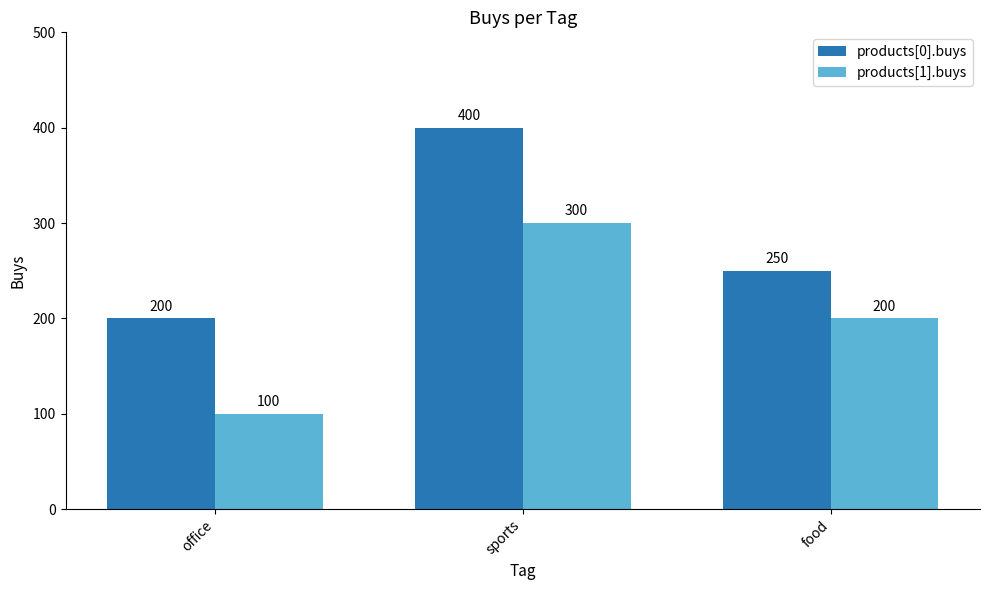

How many groups of bars are there?

3